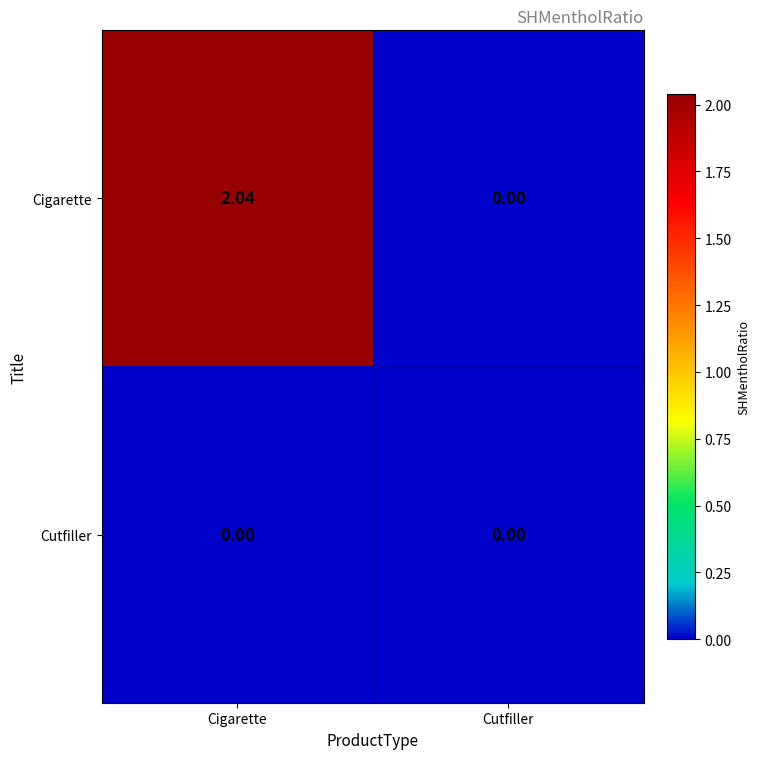

Which series has the widest spread of values?

Cigarette